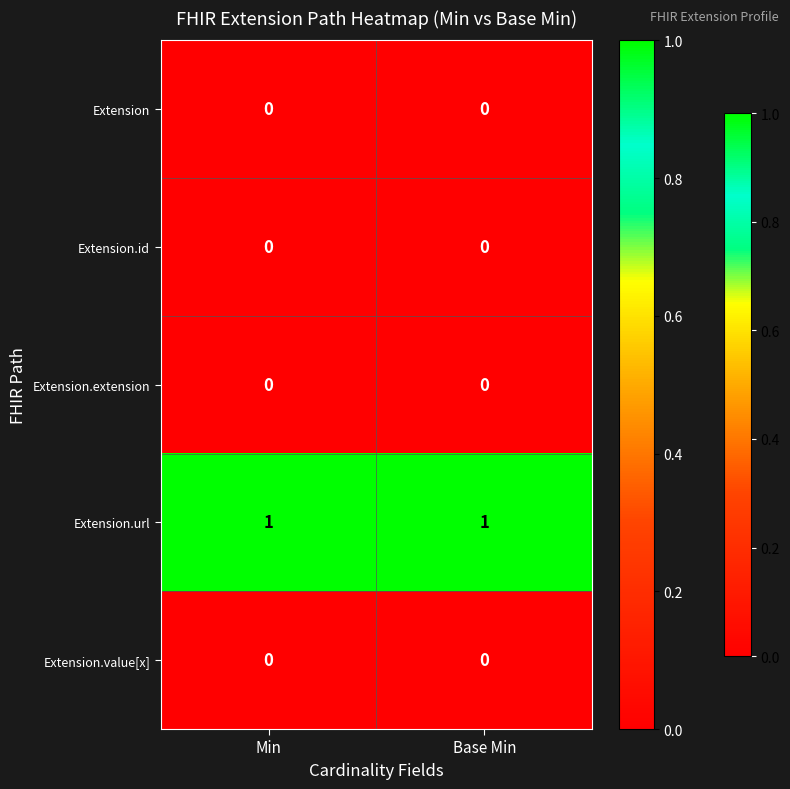

Is the value of Extension.id at Base Min greater than the value of Extension.url at Min?

No